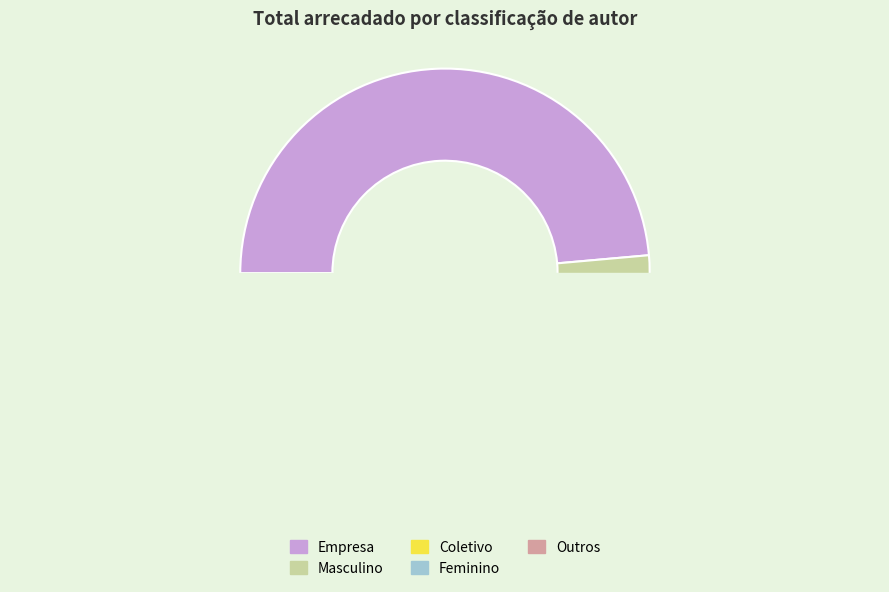

Which has a higher value, Outros or Coletivo?

Coletivo